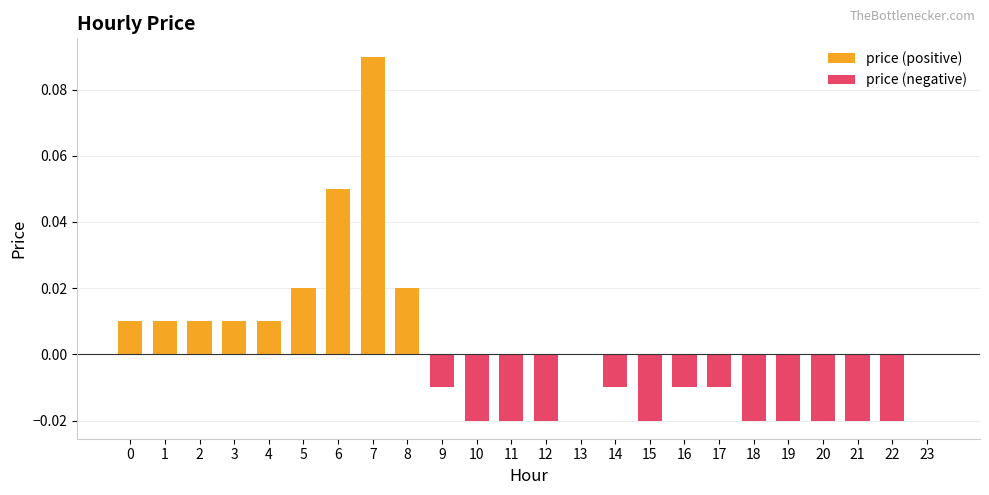

The value of price (negative) at 18 is -0.0. True or false?

True